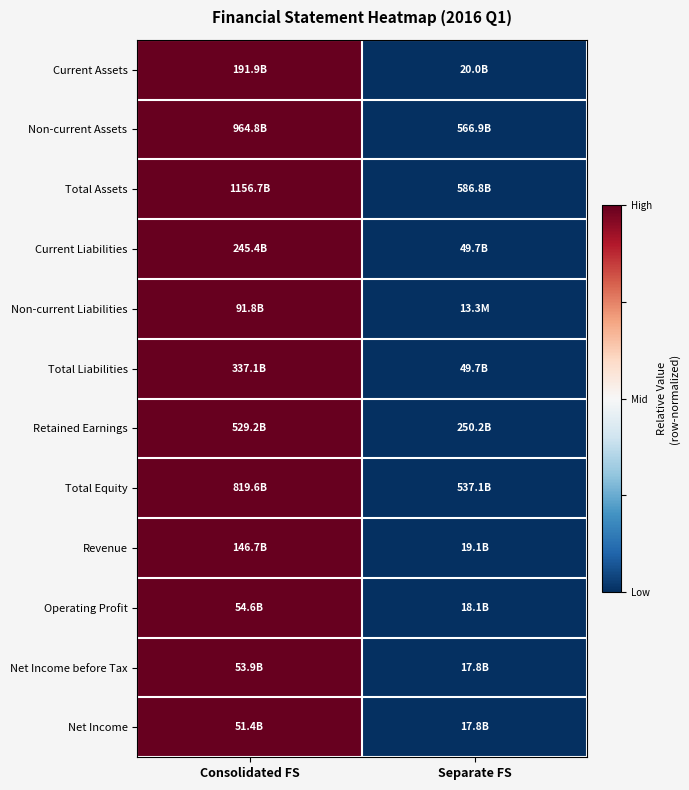

At which category is the sum across all series the highest?

Consolidated FS